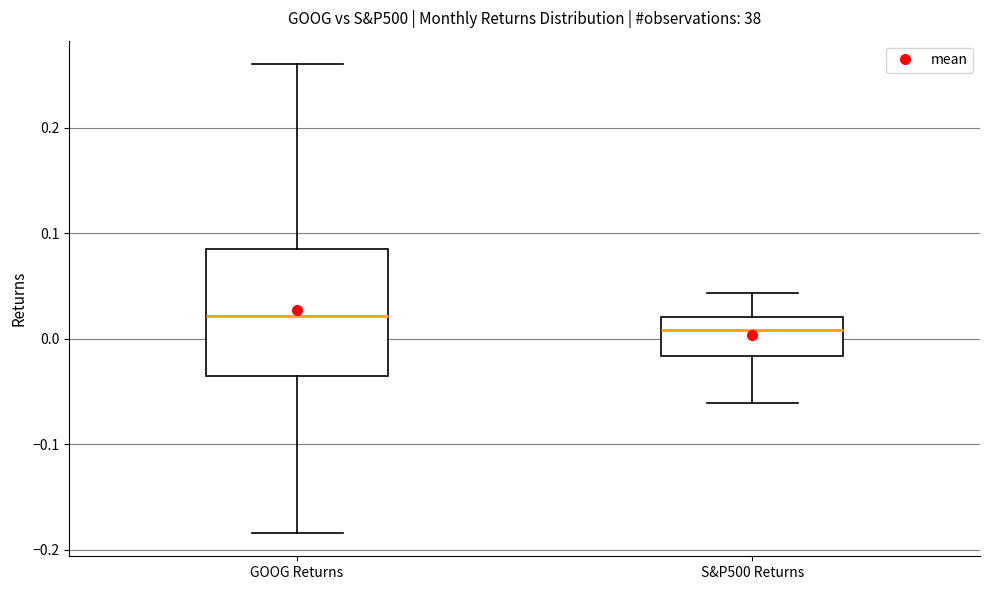

Reading left to right, transcribe this box plot: for each box, give where its median line is, the range the box spans, and where its two whiskers end, as read against the y-axis. The values are not printed on the chart, so give them approximately, as read against the axis.

GOOG Returns: median 0.02, box -0.04 to 0.08, whiskers -0.18 to 0.26
S&P500 Returns: median 0.01, box -0.02 to 0.02, whiskers -0.06 to 0.04